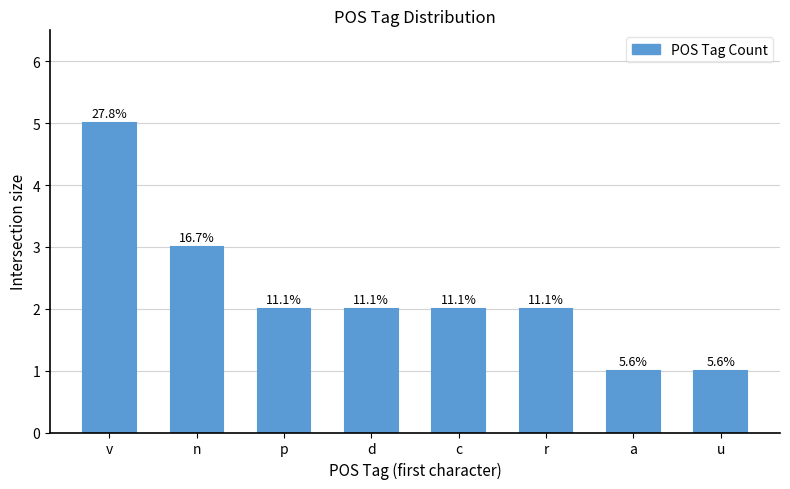

Are the bars horizontal?

No